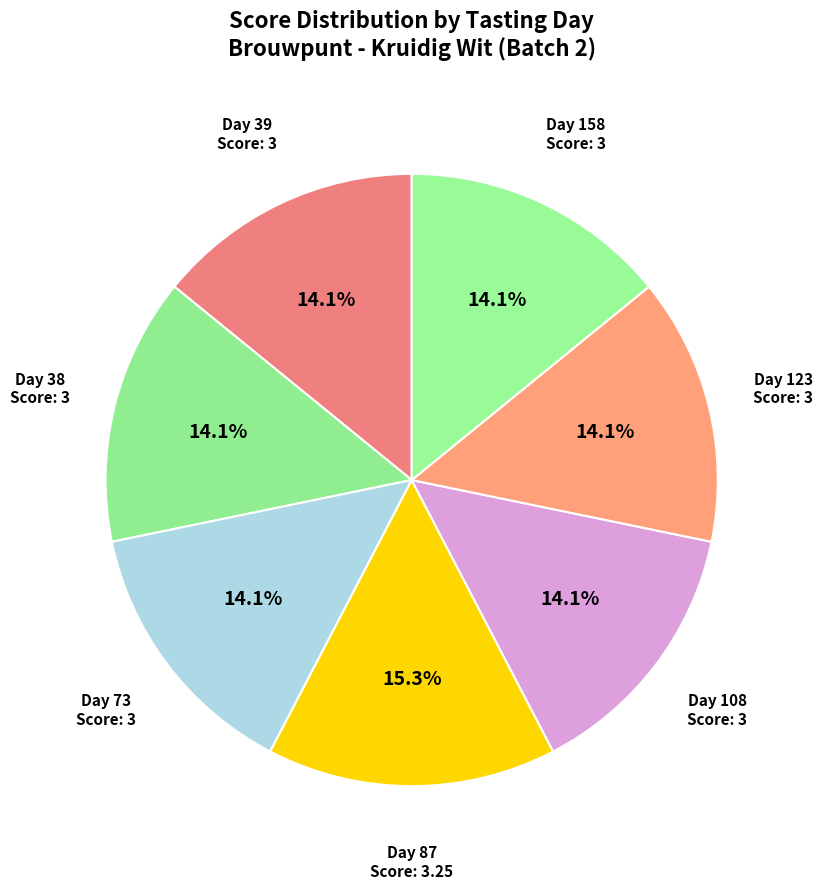

How many segments does this pie chart have?

7